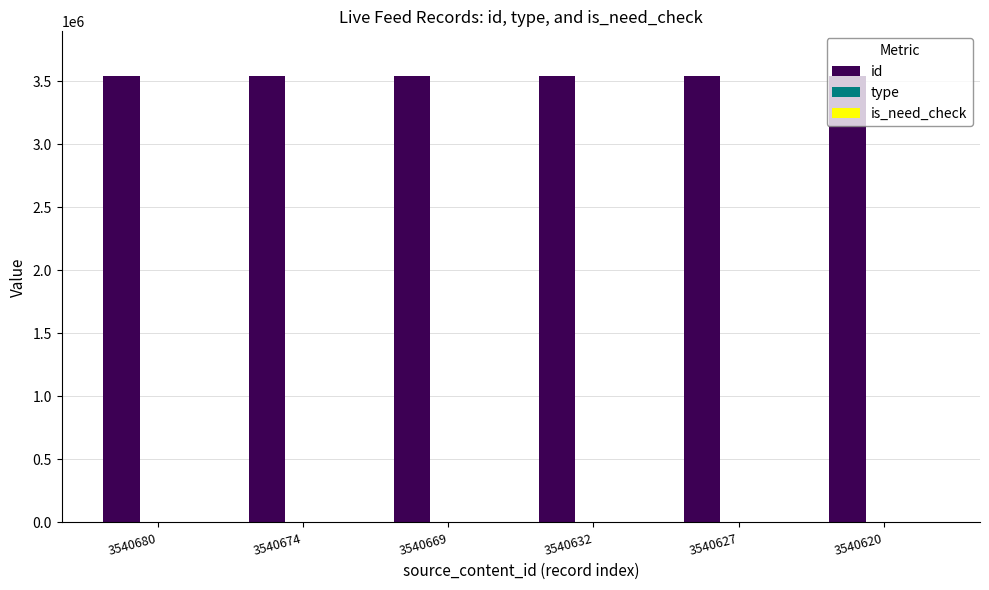

The value of id at 3540627 is 6338581. True or false?

False